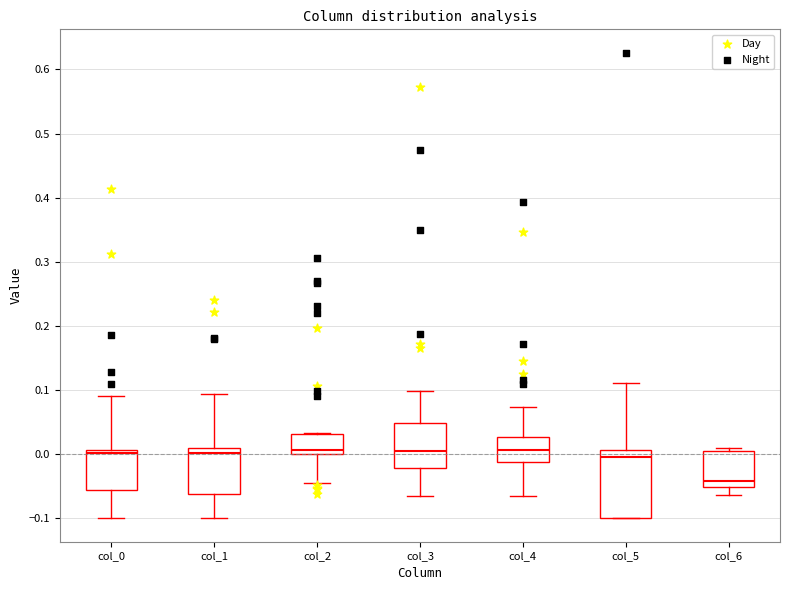

Reading left to right, read every box against the y-axis: the position of its median line, the range the box covers, and the ends of its whiskers. The values are not printed on the chart, so give them approximately, as read against the axis.

col_0: median 0.00, box -0.06 to 0.01, whiskers -0.10 to 0.09
col_1: median 0.00, box -0.06 to 0.01, whiskers -0.10 to 0.09
col_2: median 0.01, box 0.00 to 0.03, whiskers -0.05 to 0.03
col_3: median 0.01, box -0.02 to 0.05, whiskers -0.06 to 0.10
col_4: median 0.01, box -0.01 to 0.03, whiskers -0.06 to 0.07
col_5: median 0.00, box -0.10 to 0.01, whiskers -0.10 to 0.11
col_6: median -0.04, box -0.05 to 0.00, whiskers -0.06 to 0.01